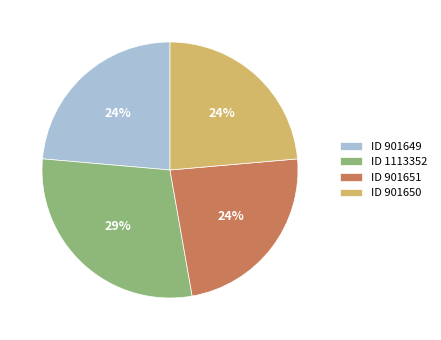

What is the ratio of the value at ID 1113352 to the value at ID 901651?

1.2